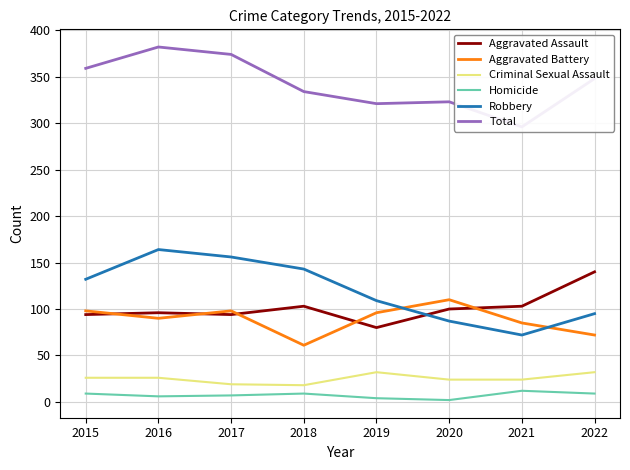

True or false: Criminal Sexual Assault and Robbery cross at least once.

False